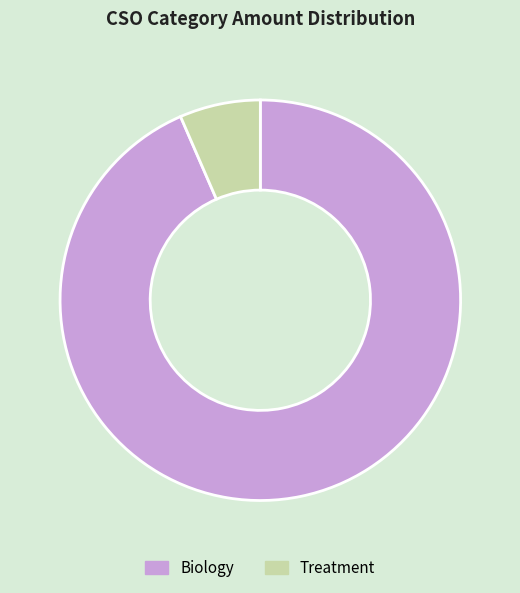

Does any single category account for the majority?

Yes